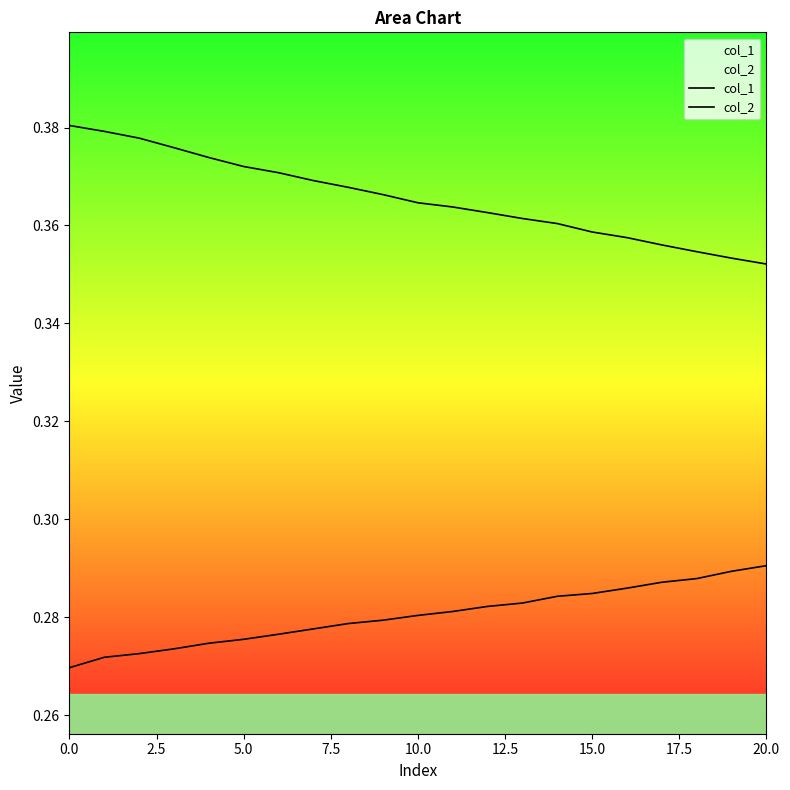

What is the total value across all series at 10?

0.6